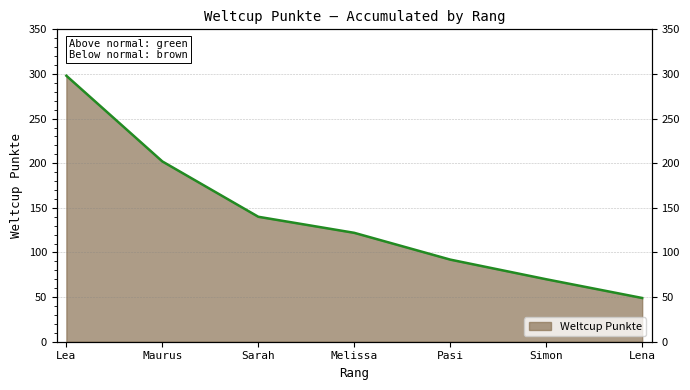

What is the difference between the maximum and second lowest values?

228